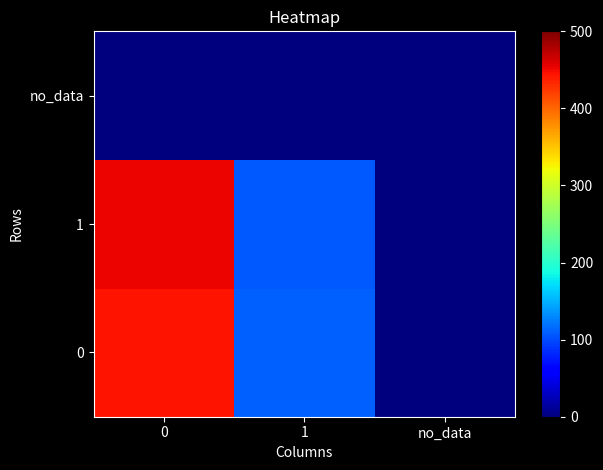

At which category does the chart reach its minimum across all series?

no_data